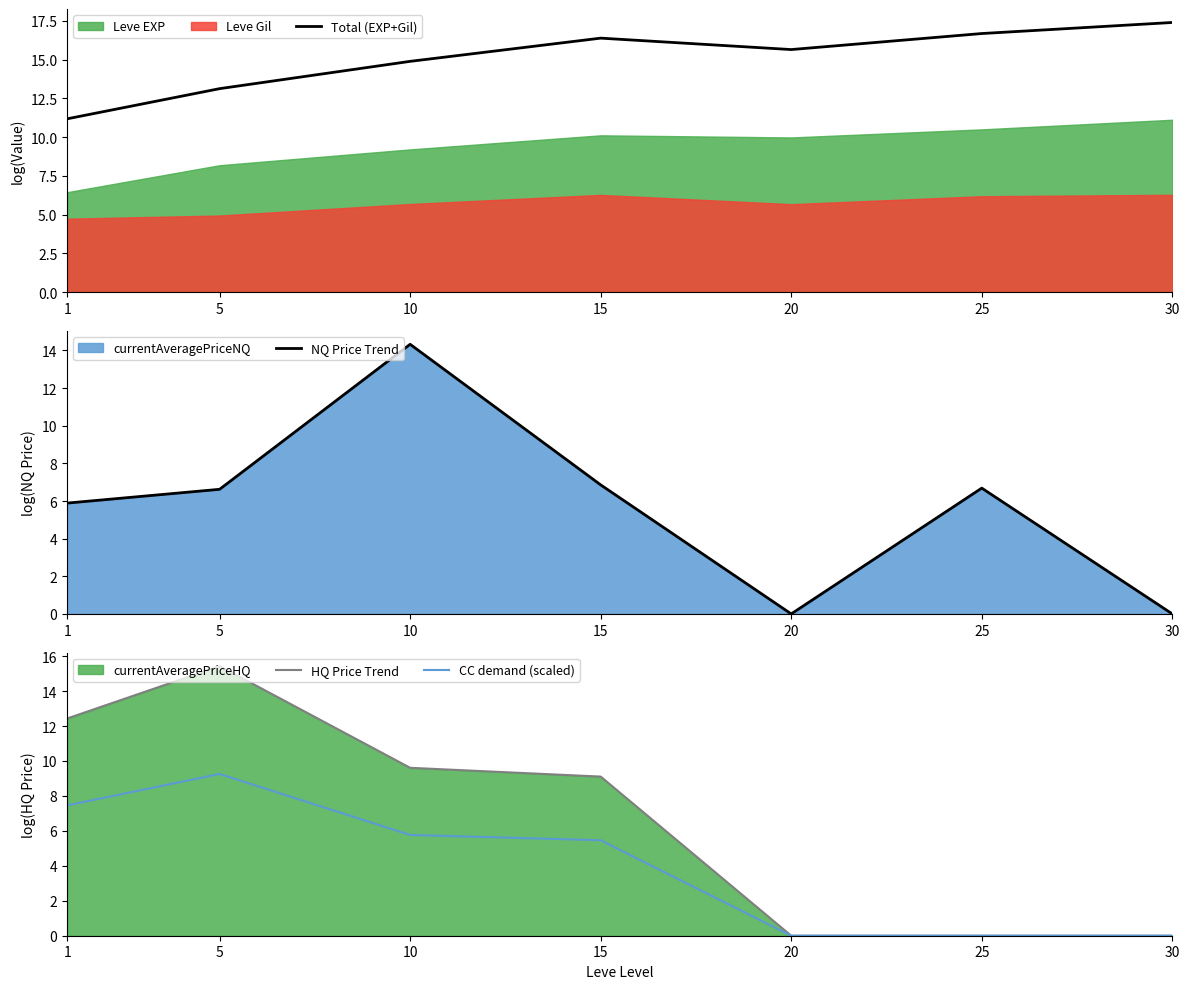

What is the value of the NQ Price Trend point at the 2nd from the left?

6.6